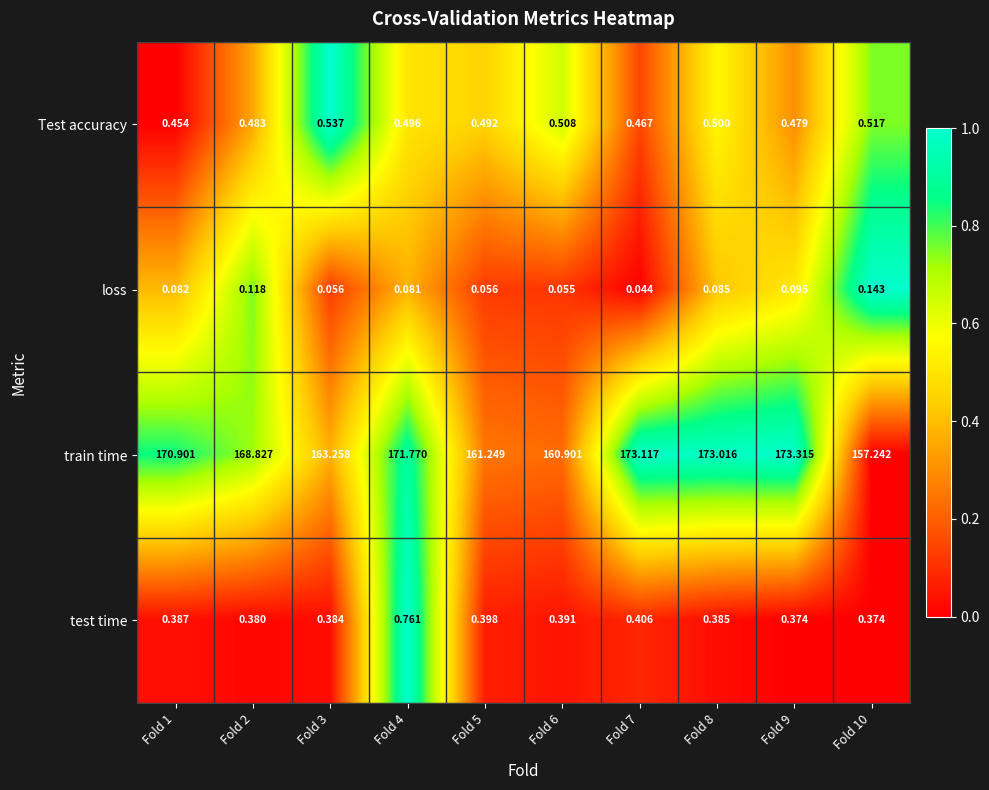

How many categories are shown in the chart?

10